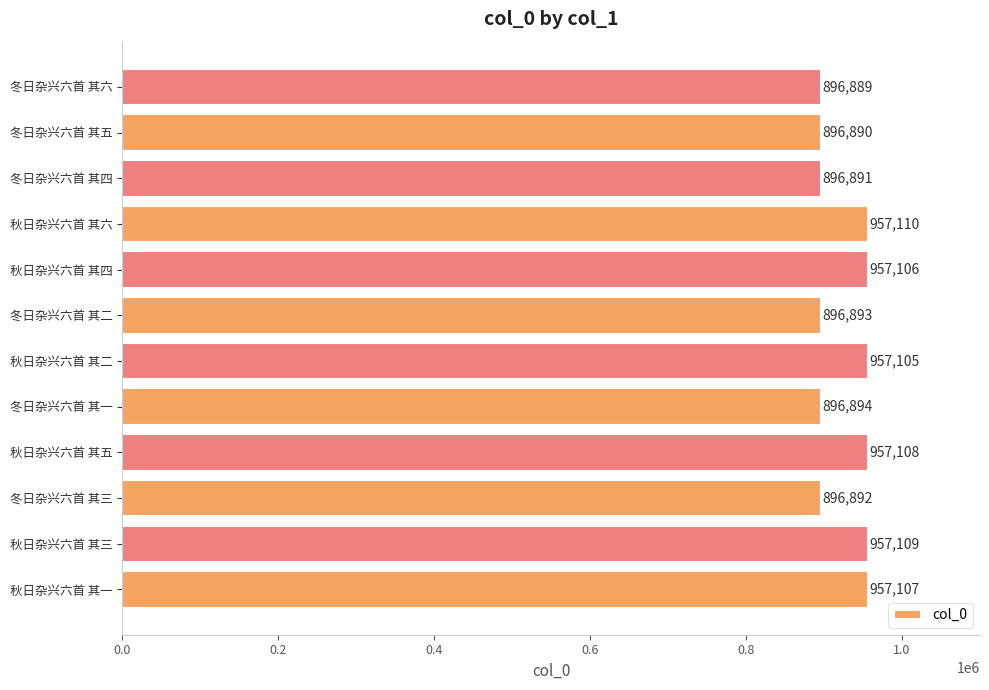

Which category has the highest value across all series?

秋日杂兴六首 其六